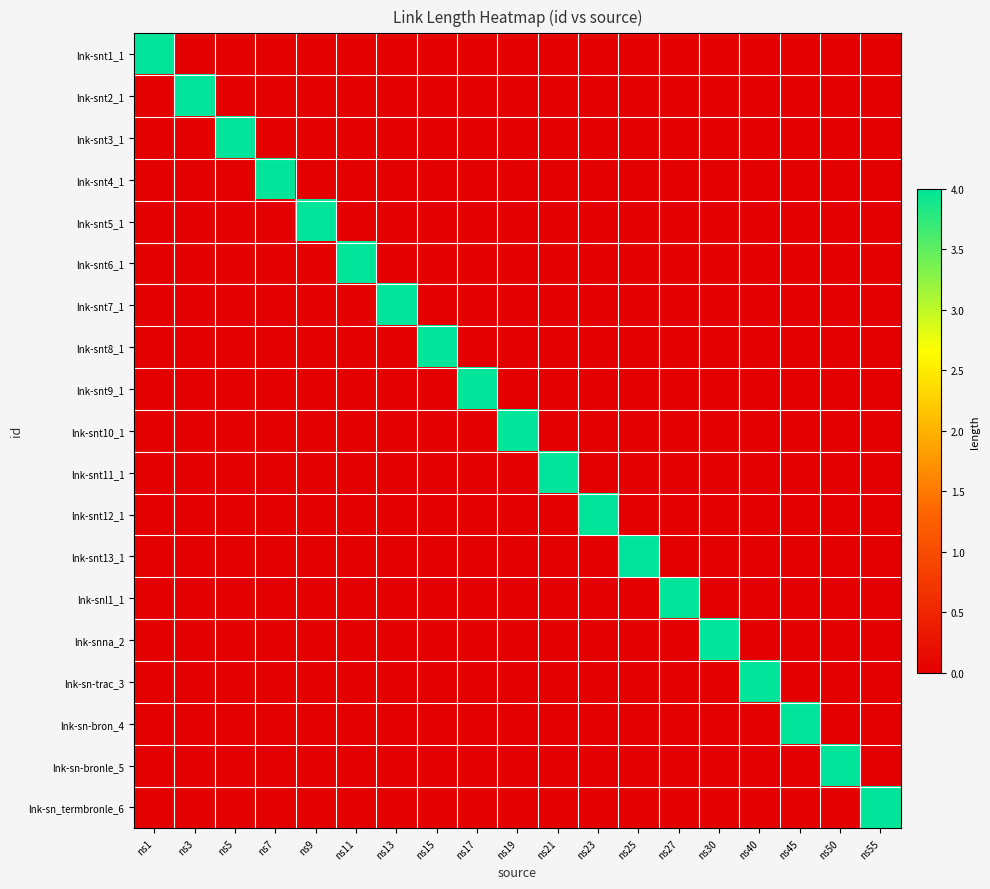

Reading left to right, extract all data points from this chart.

lnk-snt1_1: ns1=4	ns3=0	ns5=0	ns7=0	ns9=0	ns11=0	ns13=0	ns15=0	ns17=0	ns19=0	ns21=0	ns23=0	ns25=0	ns27=0	ns30=0	ns40=0	ns45=0	ns50=0	ns55=0
lnk-snt2_1: ns1=0	ns3=4	ns5=0	ns7=0	ns9=0	ns11=0	ns13=0	ns15=0	ns17=0	ns19=0	ns21=0	ns23=0	ns25=0	ns27=0	ns30=0	ns40=0	ns45=0	ns50=0	ns55=0
lnk-snt3_1: ns1=0	ns3=0	ns5=4	ns7=0	ns9=0	ns11=0	ns13=0	ns15=0	ns17=0	ns19=0	ns21=0	ns23=0	ns25=0	ns27=0	ns30=0	ns40=0	ns45=0	ns50=0	ns55=0
lnk-snt4_1: ns1=0	ns3=0	ns5=0	ns7=4	ns9=0	ns11=0	ns13=0	ns15=0	ns17=0	ns19=0	ns21=0	ns23=0	ns25=0	ns27=0	ns30=0	ns40=0	ns45=0	ns50=0	ns55=0
lnk-snt5_1: ns1=0	ns3=0	ns5=0	ns7=0	ns9=4	ns11=0	ns13=0	ns15=0	ns17=0	ns19=0	ns21=0	ns23=0	ns25=0	ns27=0	ns30=0	ns40=0	ns45=0	ns50=0	ns55=0
lnk-snt6_1: ns1=0	ns3=0	ns5=0	ns7=0	ns9=0	ns11=4	ns13=0	ns15=0	ns17=0	ns19=0	ns21=0	ns23=0	ns25=0	ns27=0	ns30=0	ns40=0	ns45=0	ns50=0	ns55=0
lnk-snt7_1: ns1=0	ns3=0	ns5=0	ns7=0	ns9=0	ns11=0	ns13=4	ns15=0	ns17=0	ns19=0	ns21=0	ns23=0	ns25=0	ns27=0	ns30=0	ns40=0	ns45=0	ns50=0	ns55=0
lnk-snt8_1: ns1=0	ns3=0	ns5=0	ns7=0	ns9=0	ns11=0	ns13=0	ns15=4	ns17=0	ns19=0	ns21=0	ns23=0	ns25=0	ns27=0	ns30=0	ns40=0	ns45=0	ns50=0	ns55=0
lnk-snt9_1: ns1=0	ns3=0	ns5=0	ns7=0	ns9=0	ns11=0	ns13=0	ns15=0	ns17=4	ns19=0	ns21=0	ns23=0	ns25=0	ns27=0	ns30=0	ns40=0	ns45=0	ns50=0	ns55=0
lnk-snt10_1: ns1=0	ns3=0	ns5=0	ns7=0	ns9=0	ns11=0	ns13=0	ns15=0	ns17=0	ns19=4	ns21=0	ns23=0	ns25=0	ns27=0	ns30=0	ns40=0	ns45=0	ns50=0	ns55=0
lnk-snt11_1: ns1=0	ns3=0	ns5=0	ns7=0	ns9=0	ns11=0	ns13=0	ns15=0	ns17=0	ns19=0	ns21=4	ns23=0	ns25=0	ns27=0	ns30=0	ns40=0	ns45=0	ns50=0	ns55=0
lnk-snt12_1: ns1=0	ns3=0	ns5=0	ns7=0	ns9=0	ns11=0	ns13=0	ns15=0	ns17=0	ns19=0	ns21=0	ns23=4	ns25=0	ns27=0	ns30=0	ns40=0	ns45=0	ns50=0	ns55=0
lnk-snt13_1: ns1=0	ns3=0	ns5=0	ns7=0	ns9=0	ns11=0	ns13=0	ns15=0	ns17=0	ns19=0	ns21=0	ns23=0	ns25=4	ns27=0	ns30=0	ns40=0	ns45=0	ns50=0	ns55=0
lnk-snl1_1: ns1=0	ns3=0	ns5=0	ns7=0	ns9=0	ns11=0	ns13=0	ns15=0	ns17=0	ns19=0	ns21=0	ns23=0	ns25=0	ns27=4	ns30=0	ns40=0	ns45=0	ns50=0	ns55=0
lnk-snna_2: ns1=0	ns3=0	ns5=0	ns7=0	ns9=0	ns11=0	ns13=0	ns15=0	ns17=0	ns19=0	ns21=0	ns23=0	ns25=0	ns27=0	ns30=4	ns40=0	ns45=0	ns50=0	ns55=0
lnk-sn-trac_3: ns1=0	ns3=0	ns5=0	ns7=0	ns9=0	ns11=0	ns13=0	ns15=0	ns17=0	ns19=0	ns21=0	ns23=0	ns25=0	ns27=0	ns30=0	ns40=4	ns45=0	ns50=0	ns55=0
lnk-sn-bron_4: ns1=0	ns3=0	ns5=0	ns7=0	ns9=0	ns11=0	ns13=0	ns15=0	ns17=0	ns19=0	ns21=0	ns23=0	ns25=0	ns27=0	ns30=0	ns40=0	ns45=4	ns50=0	ns55=0
lnk-sn-bronle_5: ns1=0	ns3=0	ns5=0	ns7=0	ns9=0	ns11=0	ns13=0	ns15=0	ns17=0	ns19=0	ns21=0	ns23=0	ns25=0	ns27=0	ns30=0	ns40=0	ns45=0	ns50=4	ns55=0
lnk-sn_termbronle_6: ns1=0	ns3=0	ns5=0	ns7=0	ns9=0	ns11=0	ns13=0	ns15=0	ns17=0	ns19=0	ns21=0	ns23=0	ns25=0	ns27=0	ns30=0	ns40=0	ns45=0	ns50=0	ns55=4